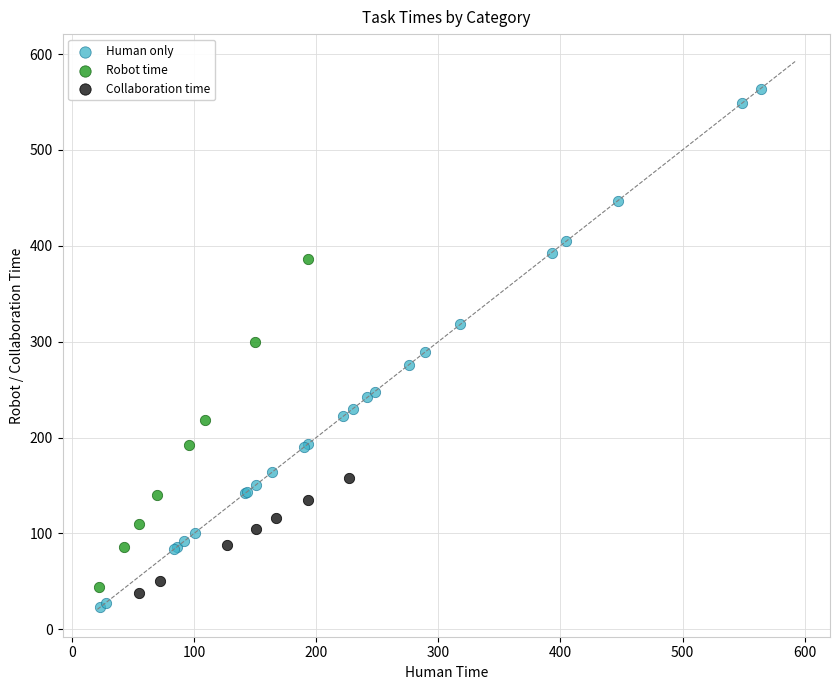

Which series contains the lowest Y value?

Human only